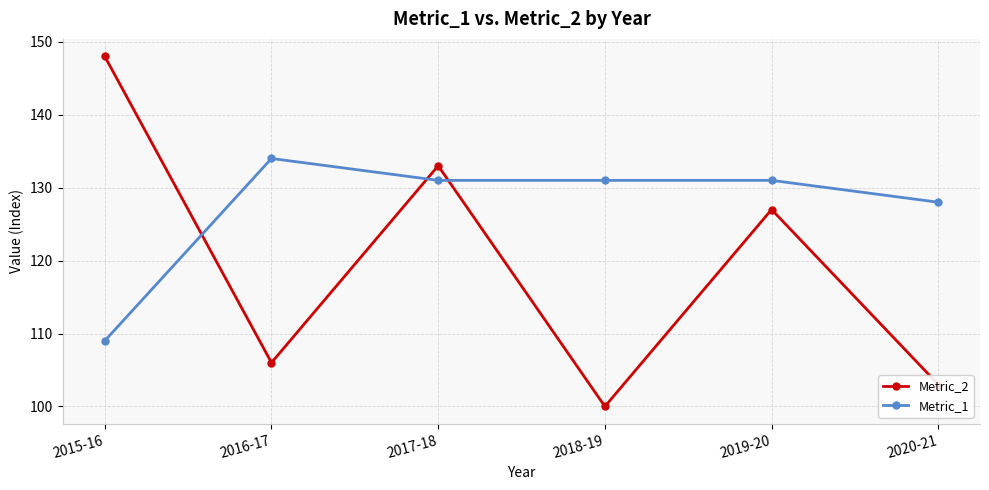

Which series has the widest spread of values?

Metric_2